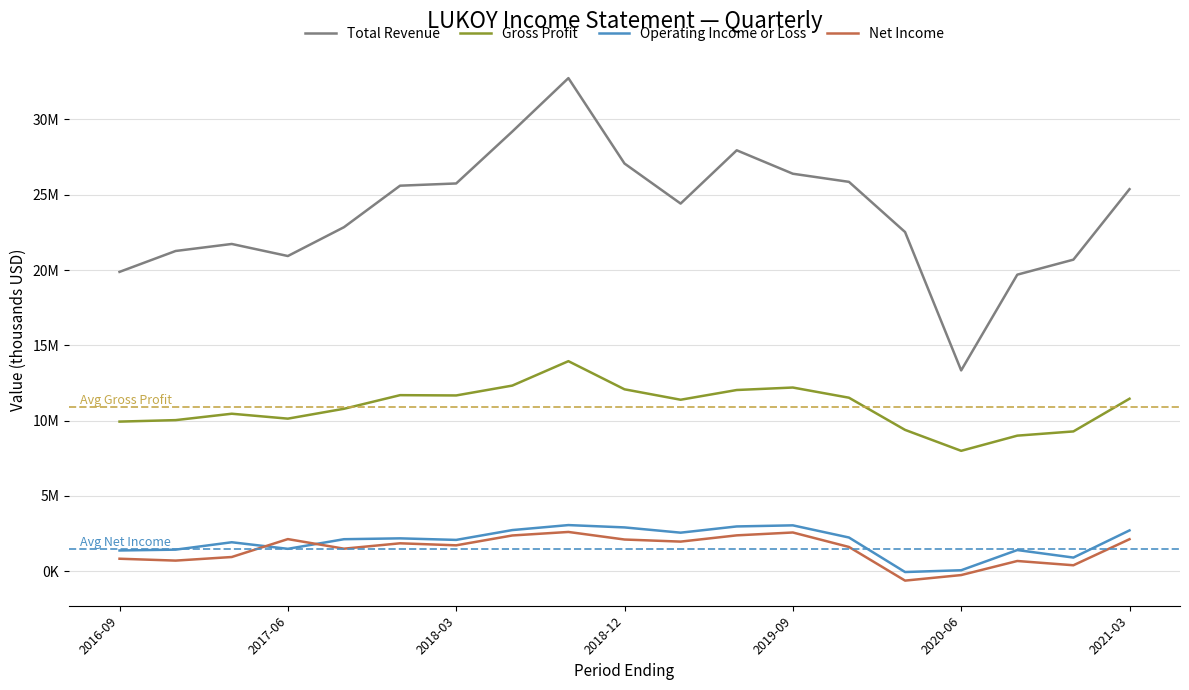

Is this an area chart (filled region under the line)?

No